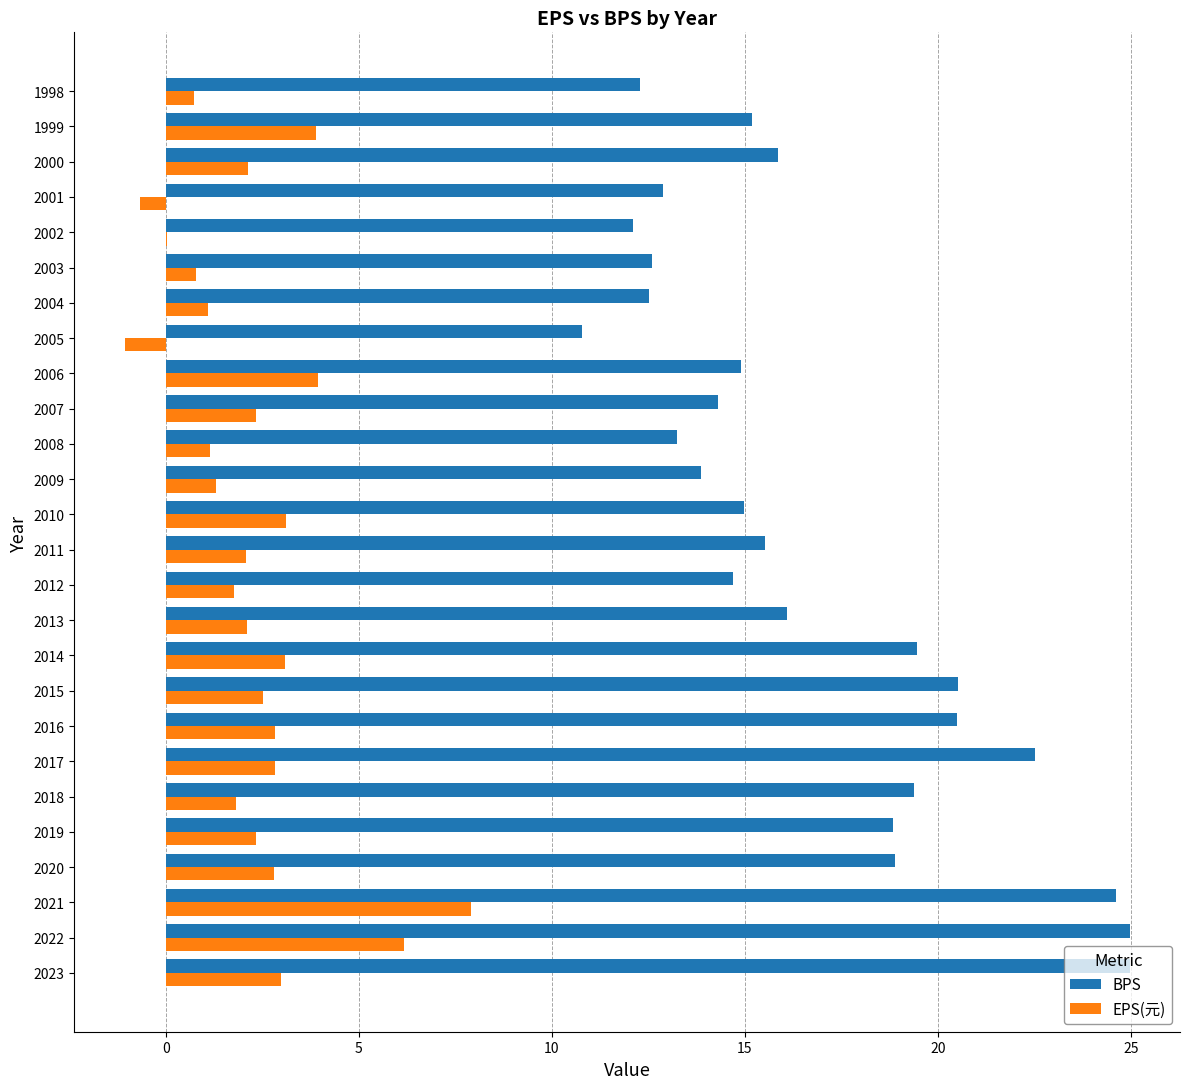

What is the sum of all EPS(元) values?

60.0